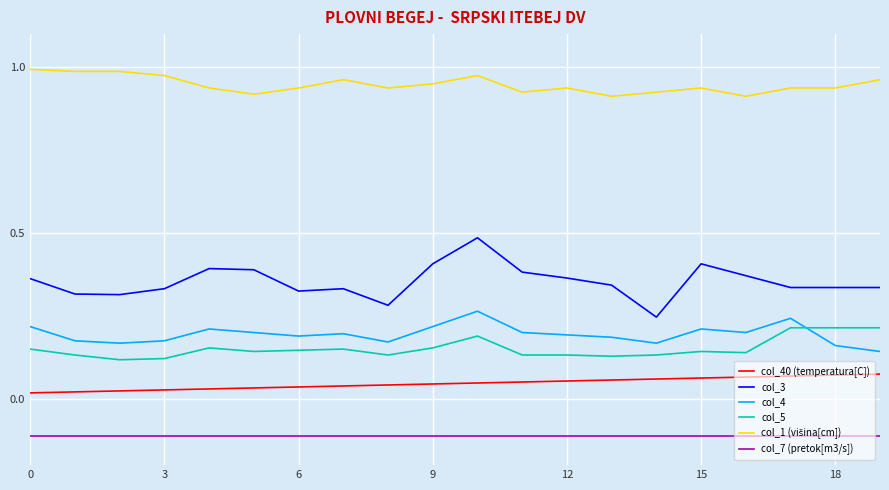

True or false: col_4 and col_40 (temperatura[C]) intersect in this chart.

False